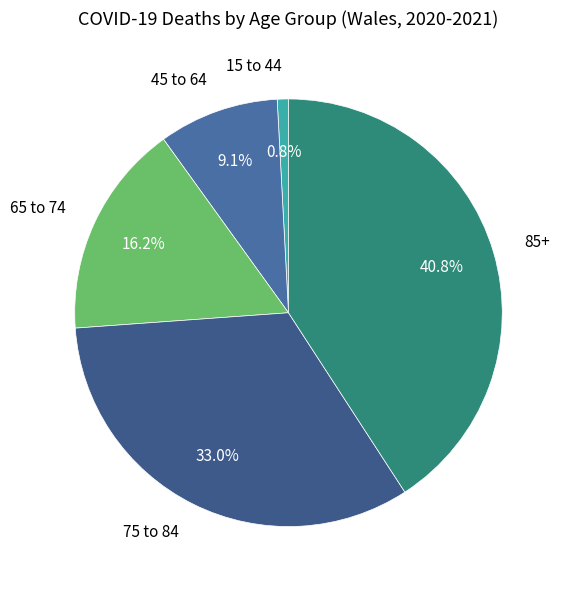

What is the total percentage of 75 to 84 and 45 to 64?

42.1%